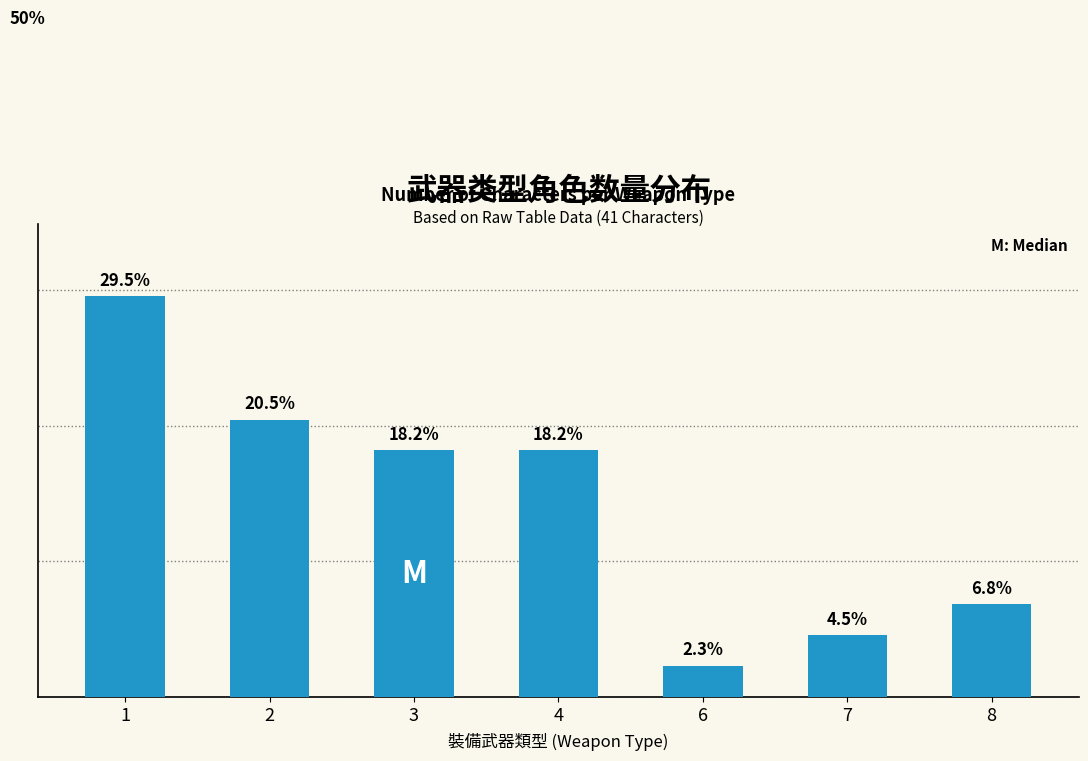

What is the ratio of the value at 7 to the value at 8?

0.7